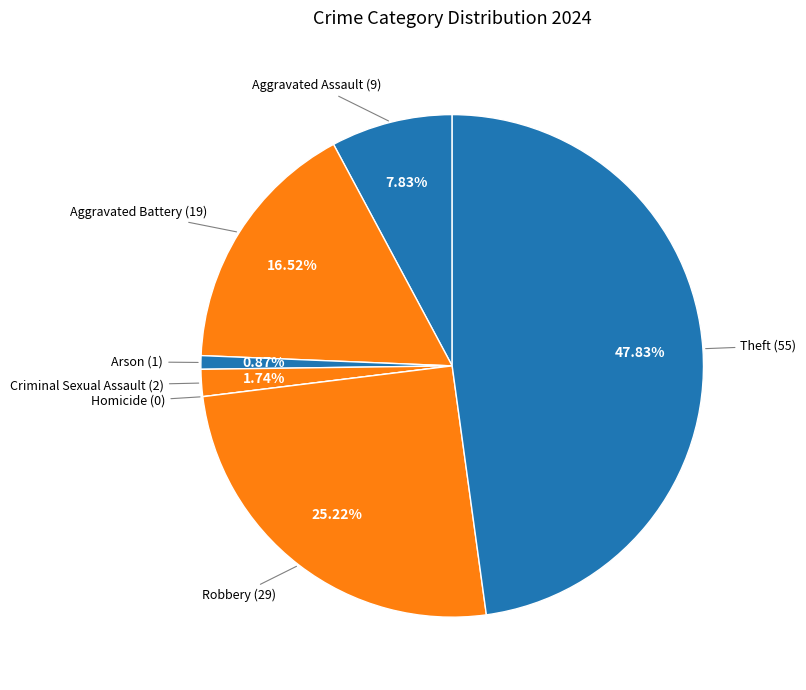

The Theft slice represents 54% of the pie. True or false?

False